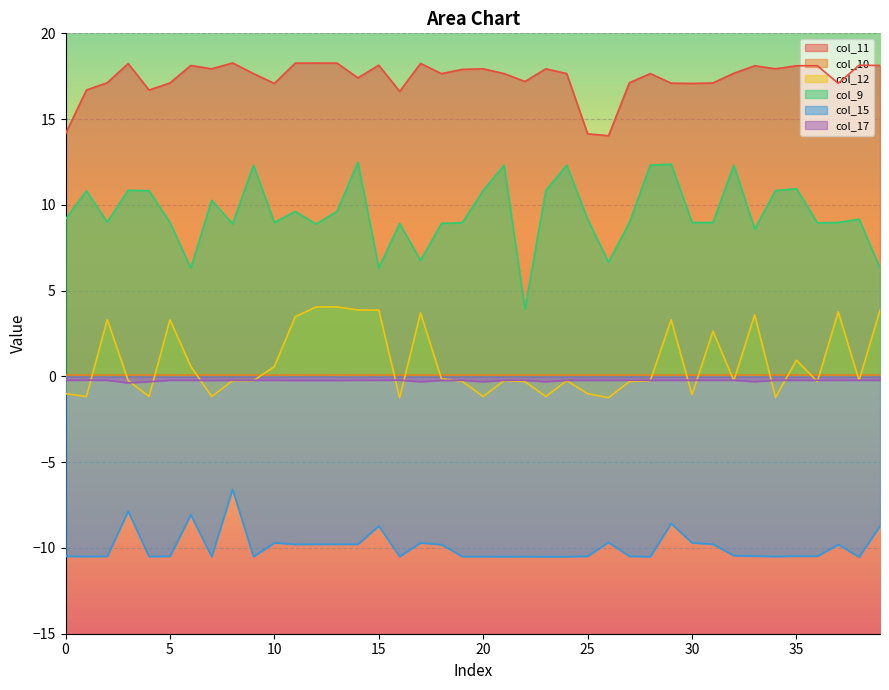

What are all the series names shown in the legend?

col_11, col_10, col_12, col_9, col_15, col_17